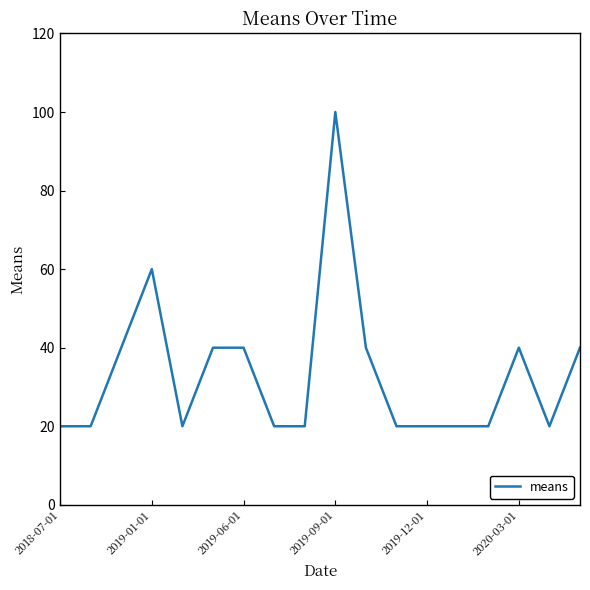

What is the difference between the maximum and minimum values?

80